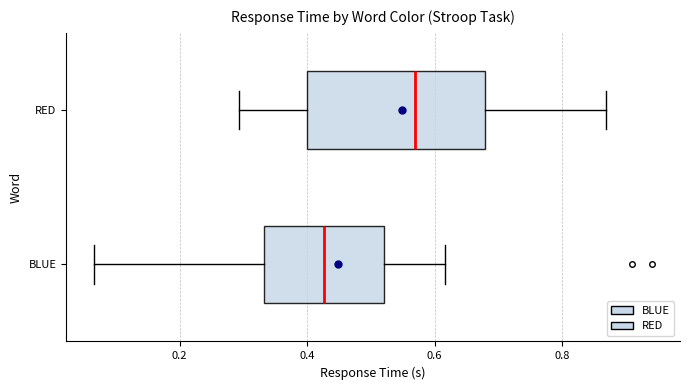

Reading bottom to top, transcribe this box plot: for each box, give where its median line is, the range the box spans, and where its two whiskers end, as read against the x-axis. The values are not printed on the chart, so give them approximately, as read against the axis.

BLUE: median 0.42, box 0.34 to 0.52, whiskers 0.06 to 0.62
RED: median 0.56, box 0.40 to 0.68, whiskers 0.30 to 0.86